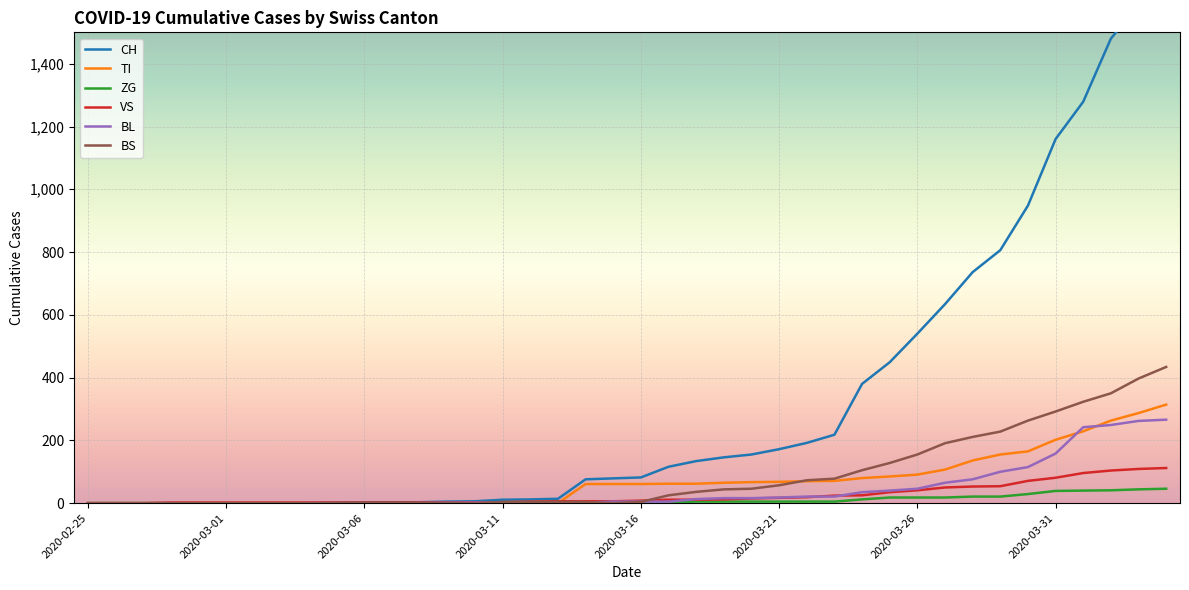

Is this an area chart (filled region under the line)?

No